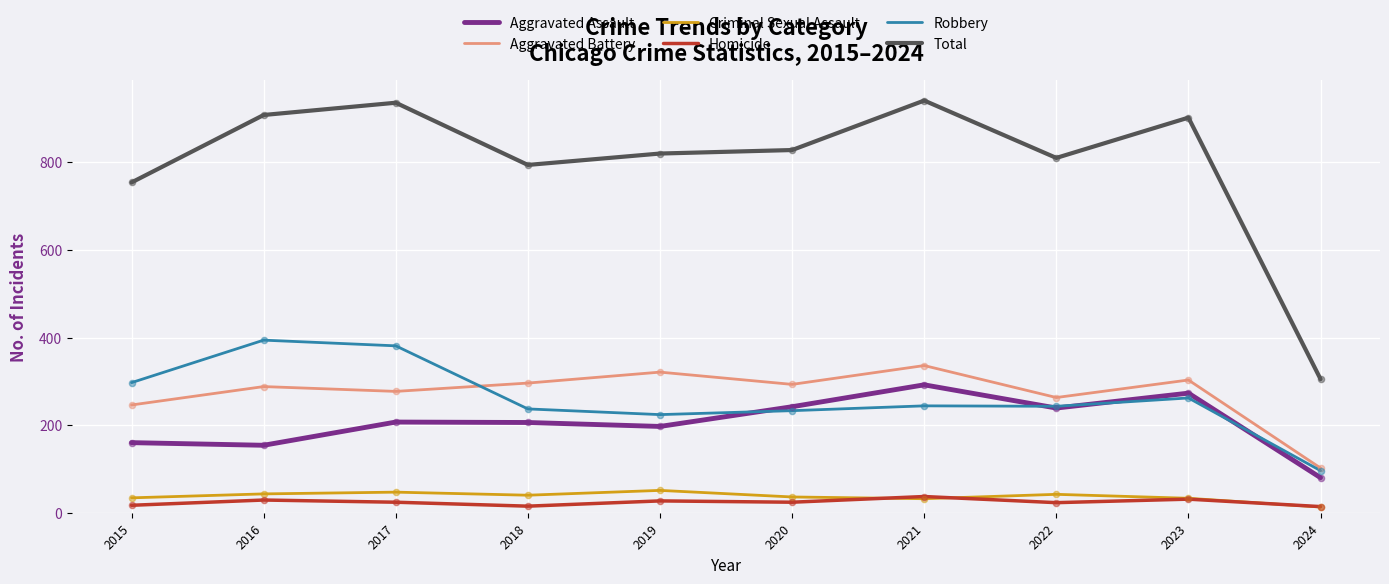

Which series has the largest range (max minus min)?

Total